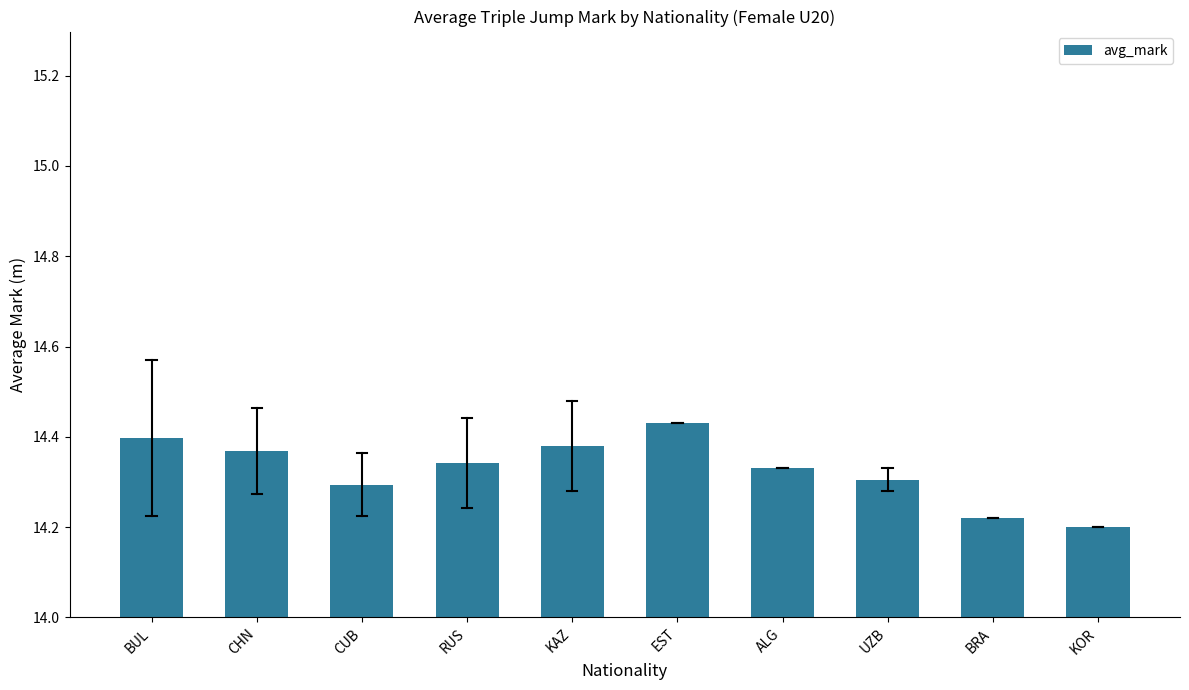

At which category does the chart reach its peak across all series?

EST